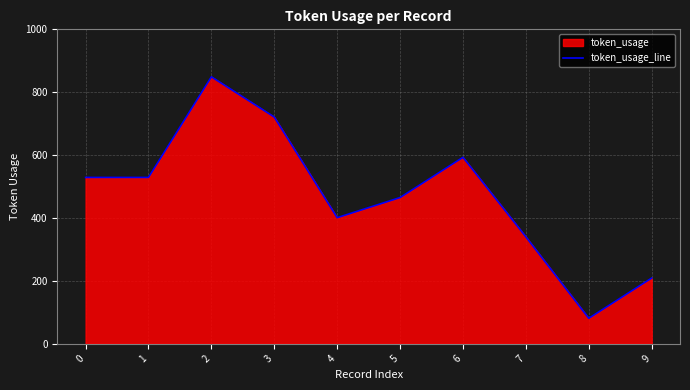

Reading left to right, list all the values displayed in this chart.

529	529	849	721	401	465	593	340	81	209